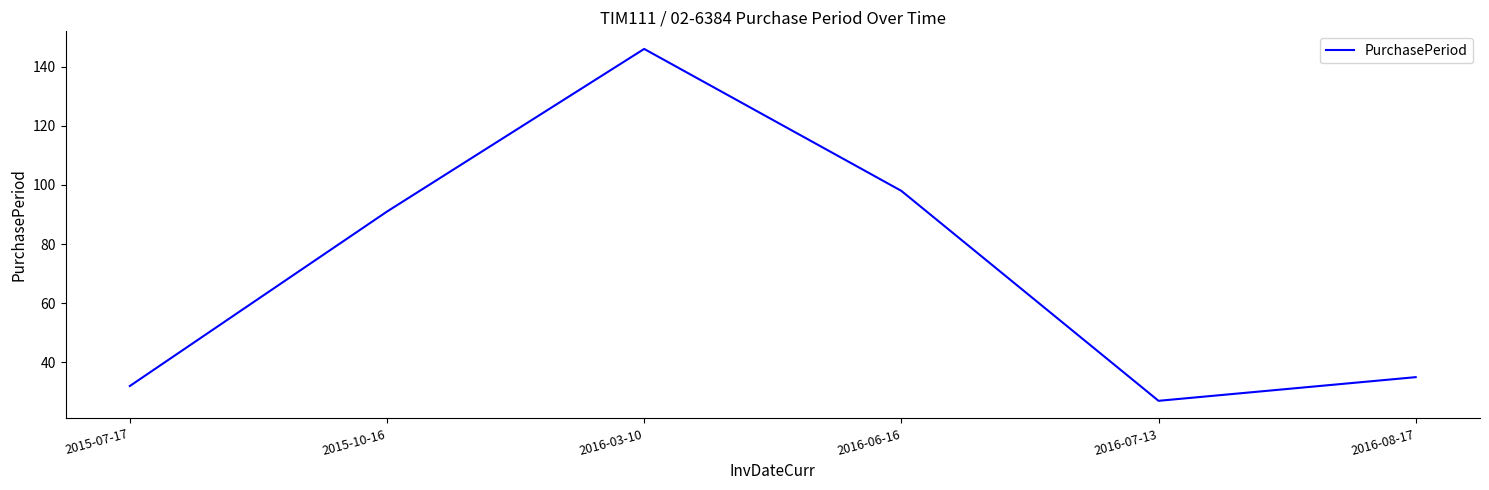

How many values are below 91?

3